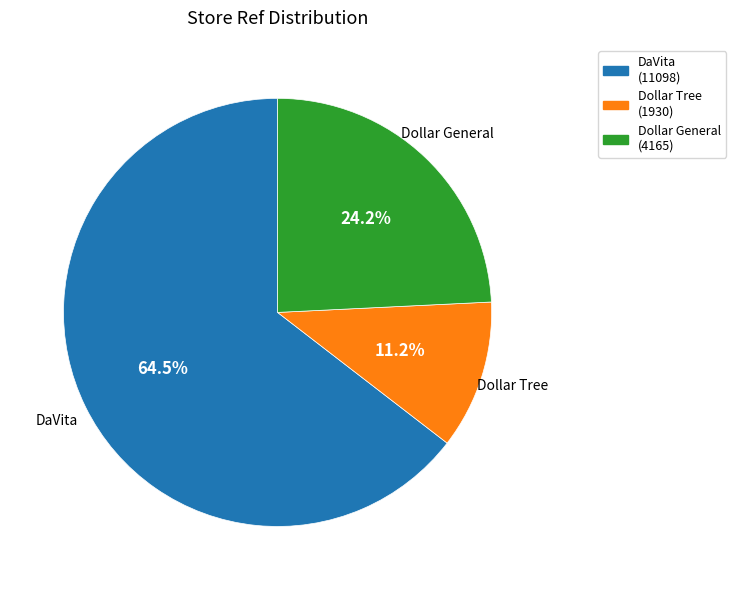

Is there any slice that represents more than half of the pie?

Yes